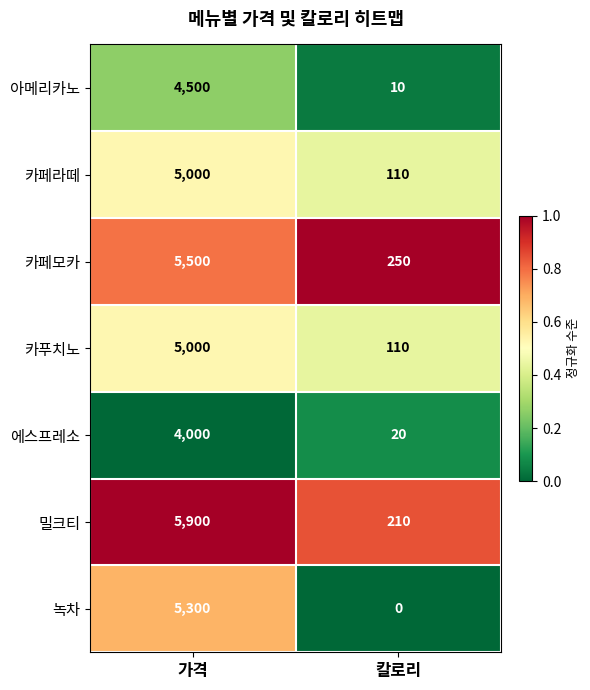

Reading right to left, extract all data points from this chart.

아메리카노: 칼로리=10	가격=4500
카페라떼: 칼로리=110	가격=5000
카페모카: 칼로리=250	가격=5500
카푸치노: 칼로리=110	가격=5000
에스프레소: 칼로리=20	가격=4000
밀크티: 칼로리=210	가격=5900
녹차: 칼로리=0	가격=5300